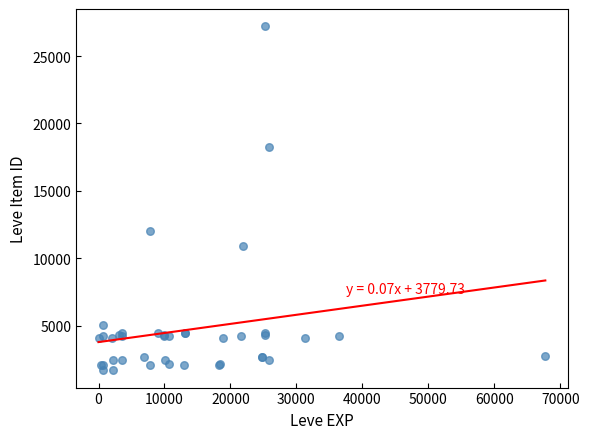

What Y value in the scatter plot is closest to 14448?

12018